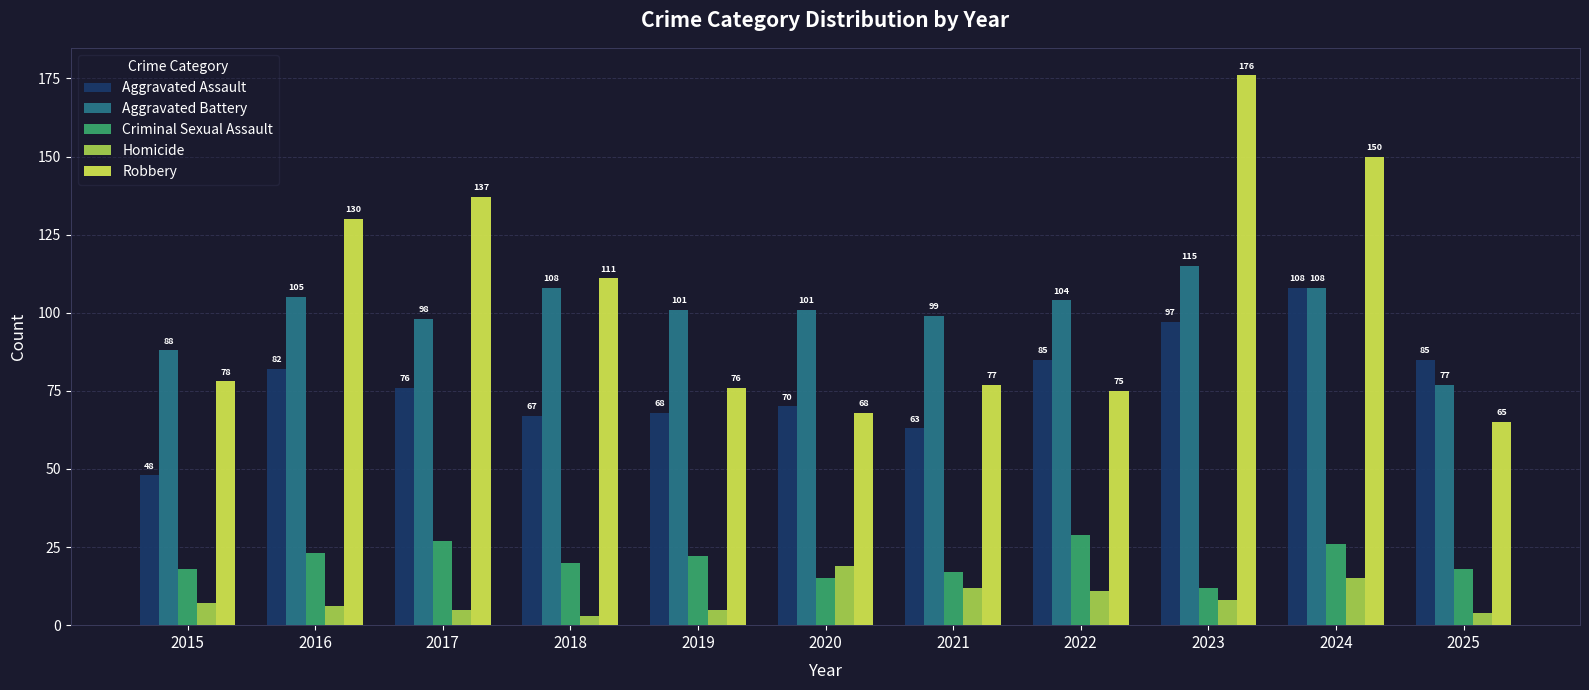

The Aggravated Battery series shows 74 at 2018. True or false?

False